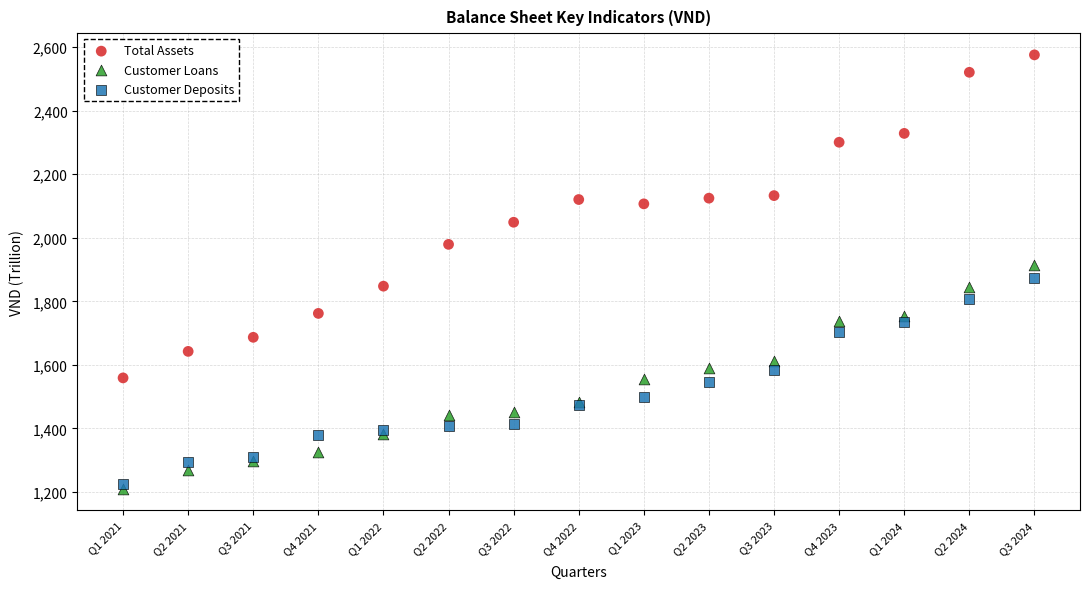

Which series has the widest spread of Y values?

Total Assets